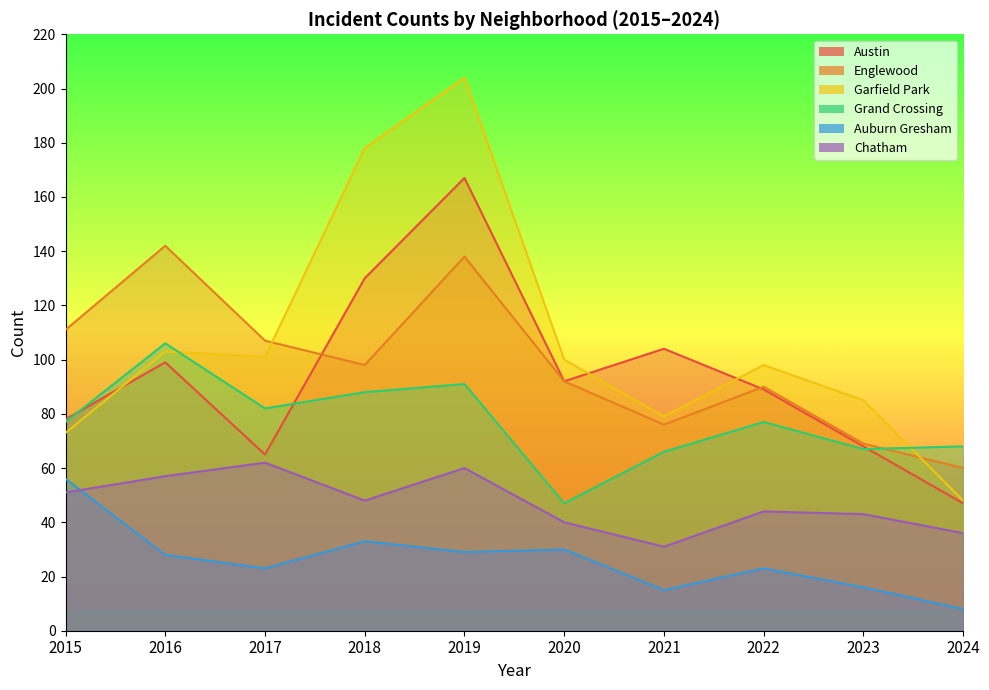

What is the difference between the Grand Crossing values at 2018 and 2023?

21